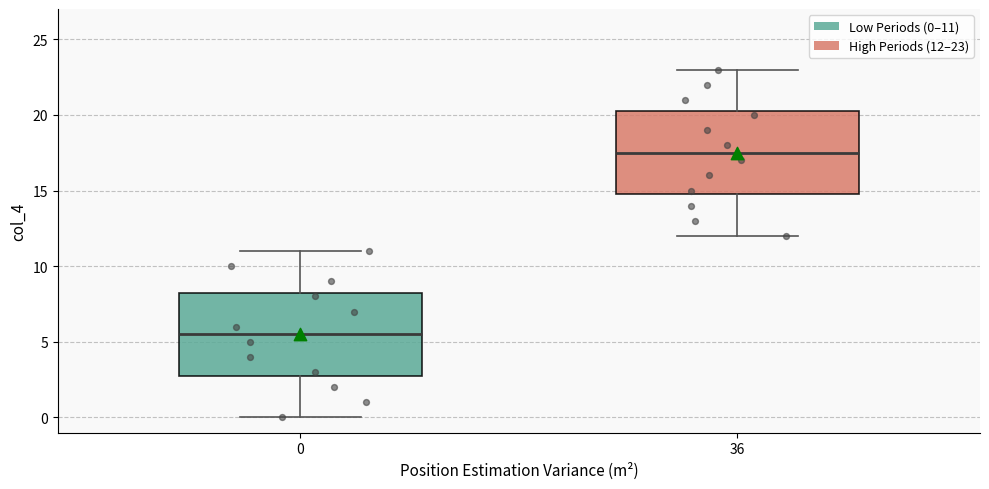

Where does the median line of the box at x = 0 sit on the y-axis? The values are not printed on the chart, so give them approximately, as read against the axis.

5.5